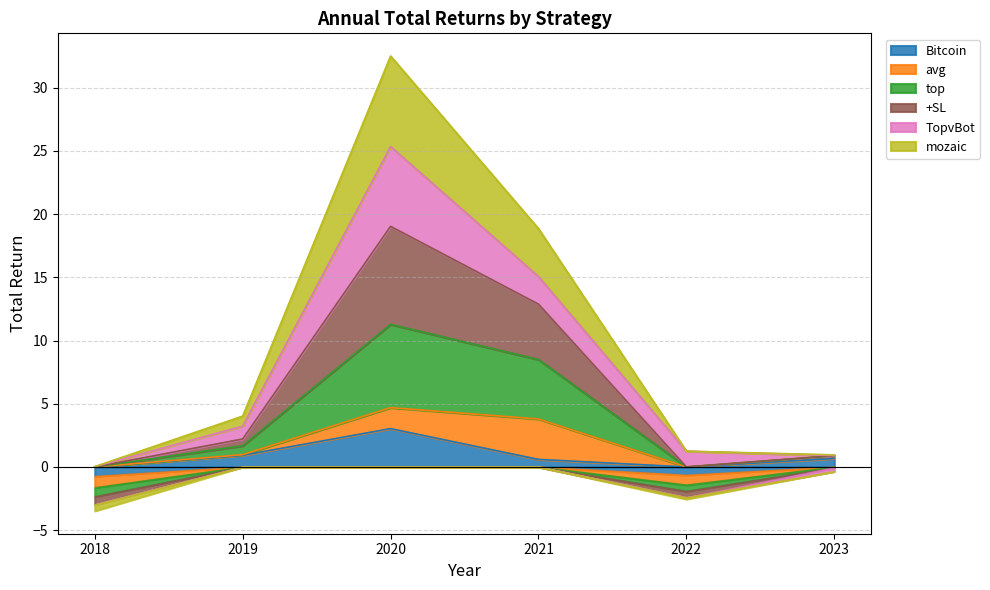

List the labels in order of +SL value, largest first.

2020, 2021, 2019, 2022, 2023, 2018